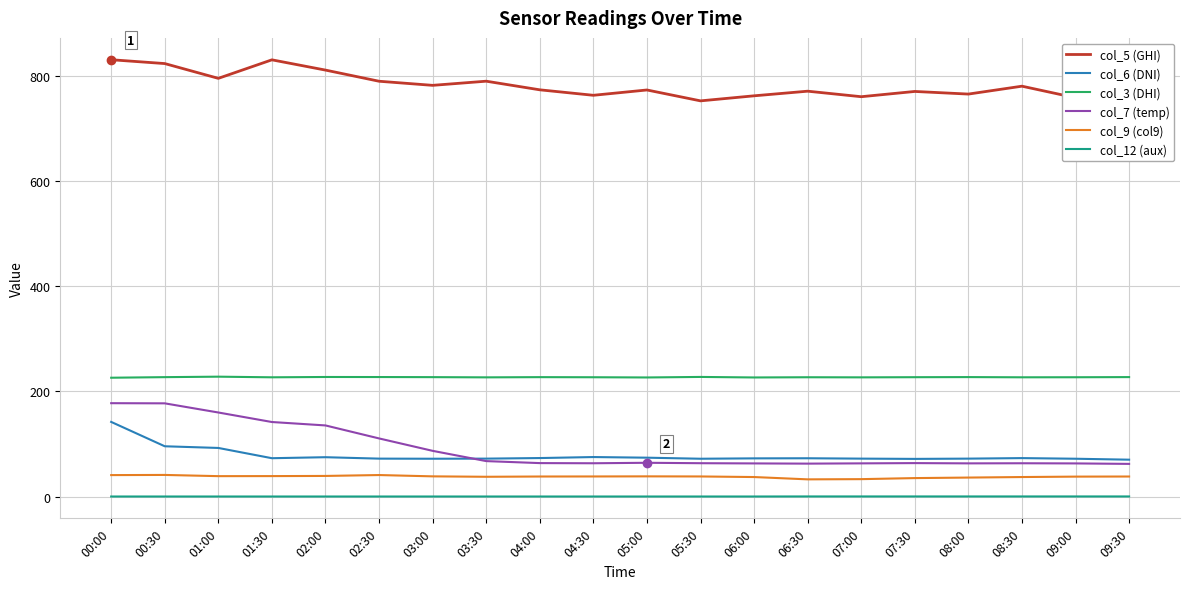

True or false: col_5 (GHI) and col_9 (col9) intersect in this chart.

False